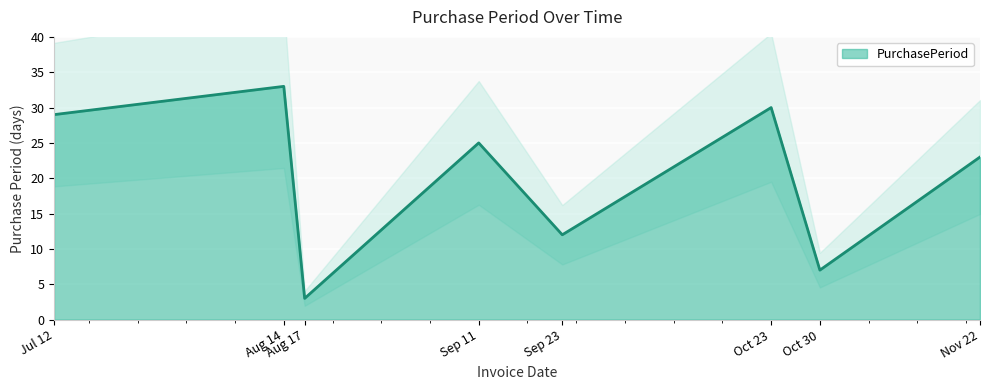

What is the minimum value shown in the chart?

3